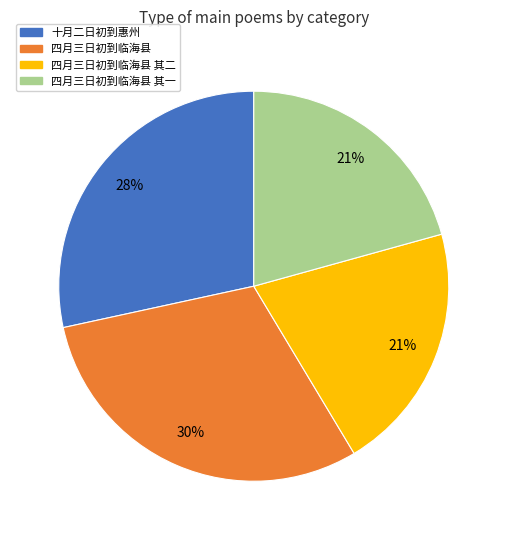

To the nearest percent, what percentage of the pie is 四月三日初到临海县?

30%